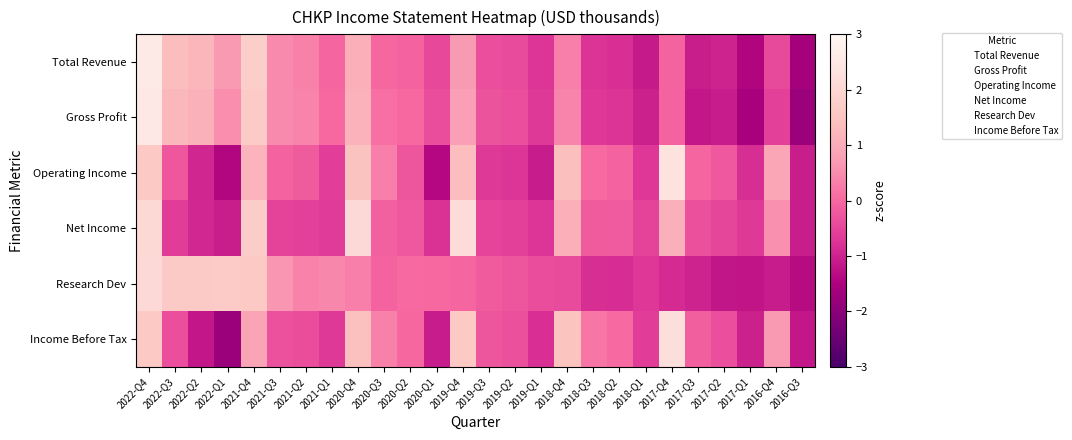

What is the minimum value shown in the chart?

-1.8